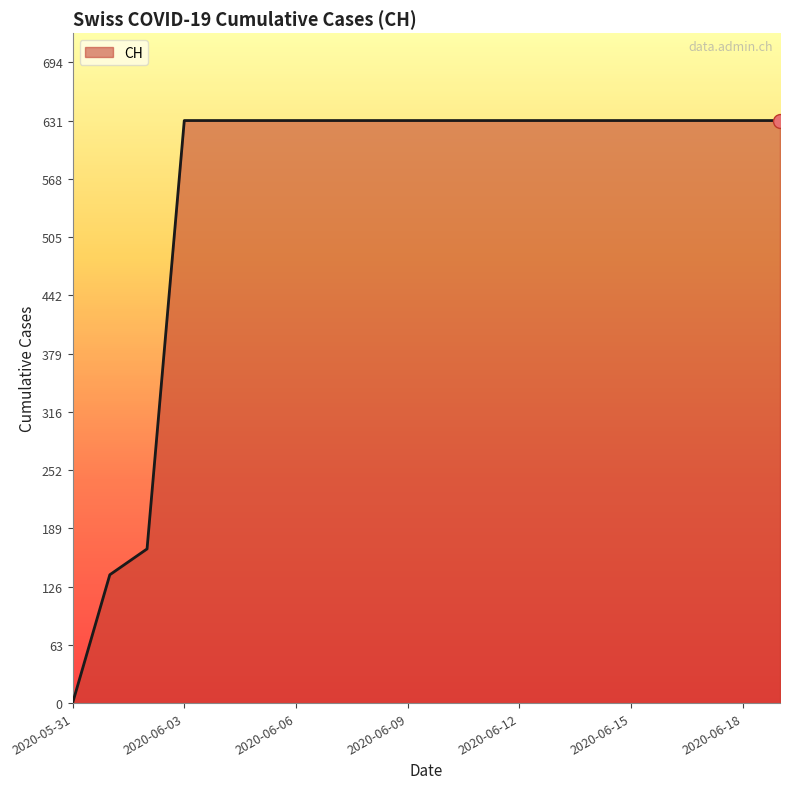

What is the difference between the maximum and minimum values?

631